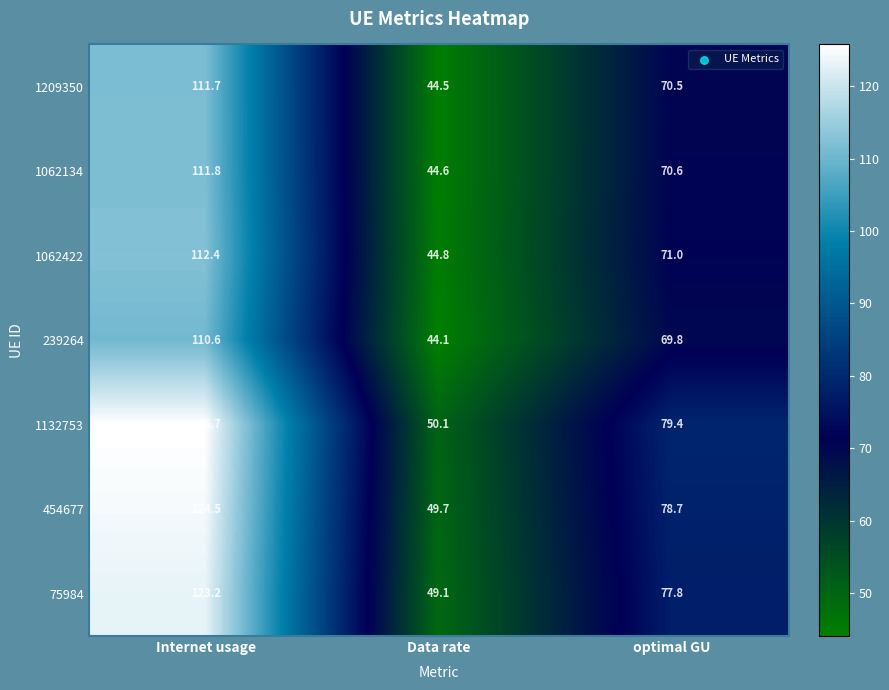

What is the spread (max minus min) of values at Internet usage?

15.1